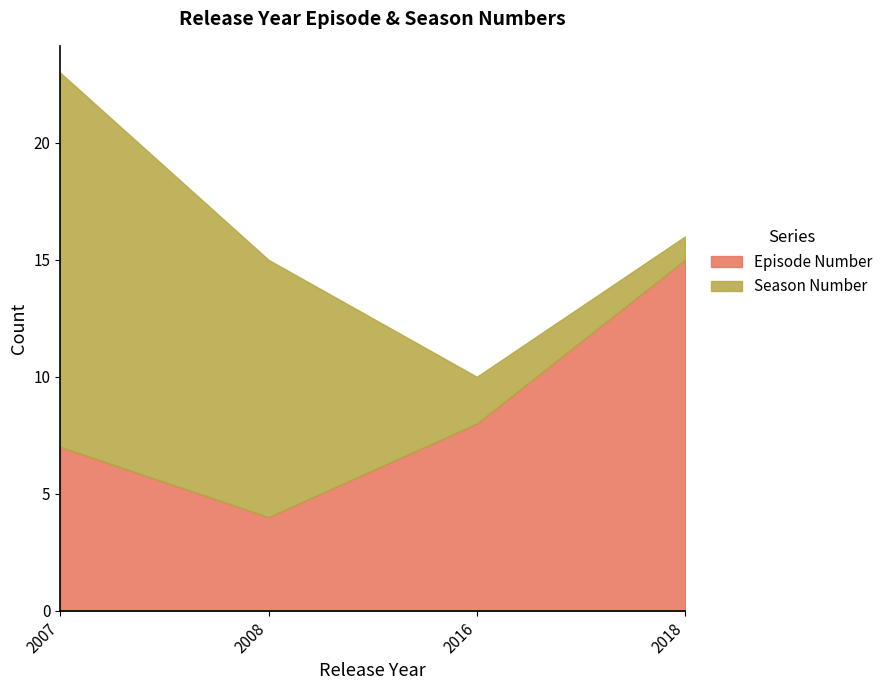

Rank the series by their maximum value, from lowest to highest.

Episode Number, Season Number